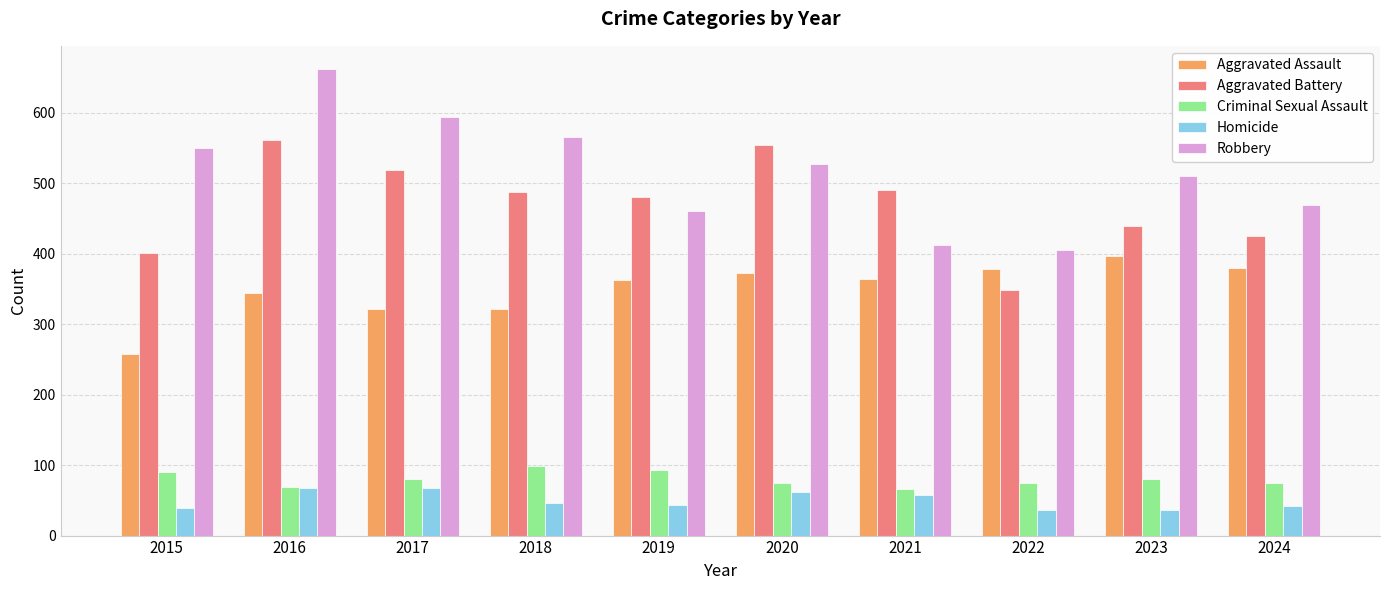

Are the bars grouped side by side (vs. stacked)?

Yes